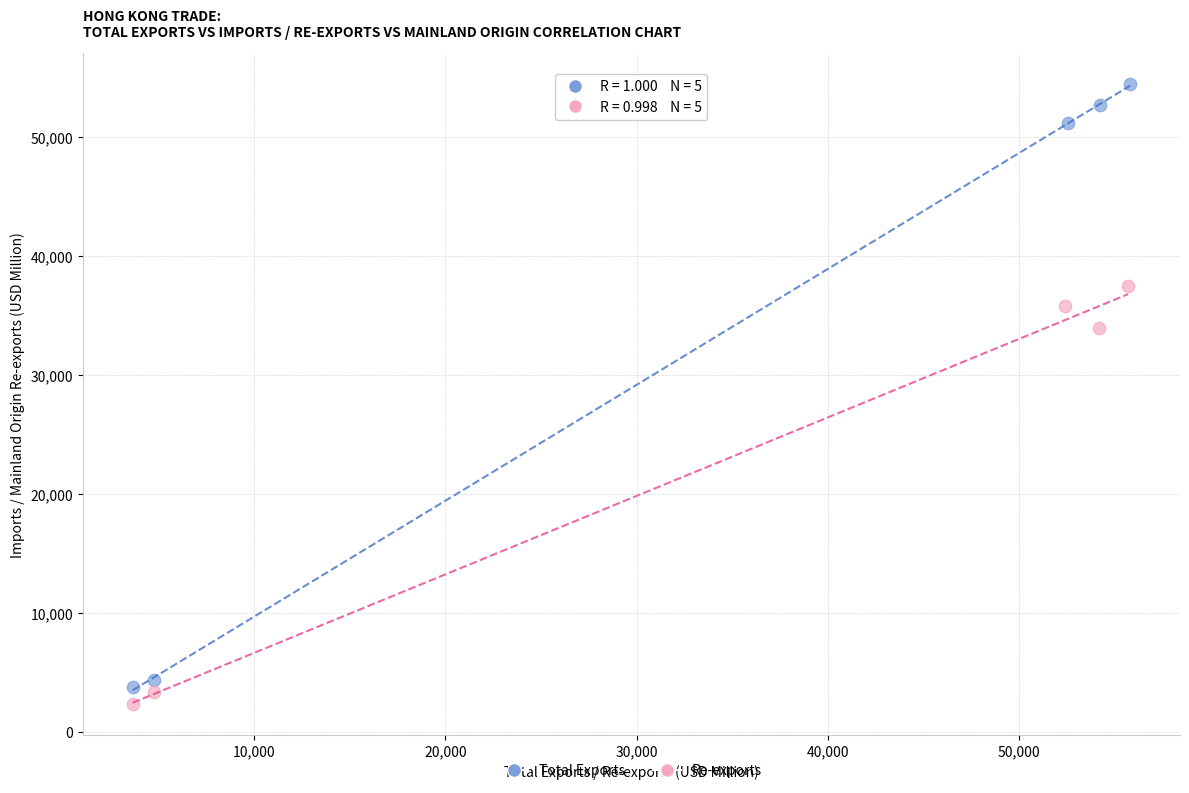

Which series contains the lowest Y value?

Re-exports